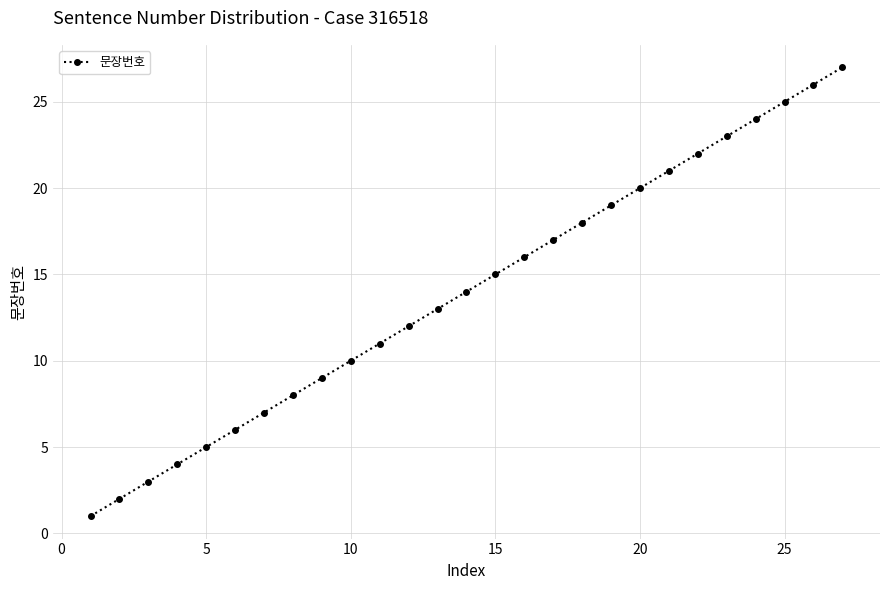

Does the chart have visible grid lines?

Yes